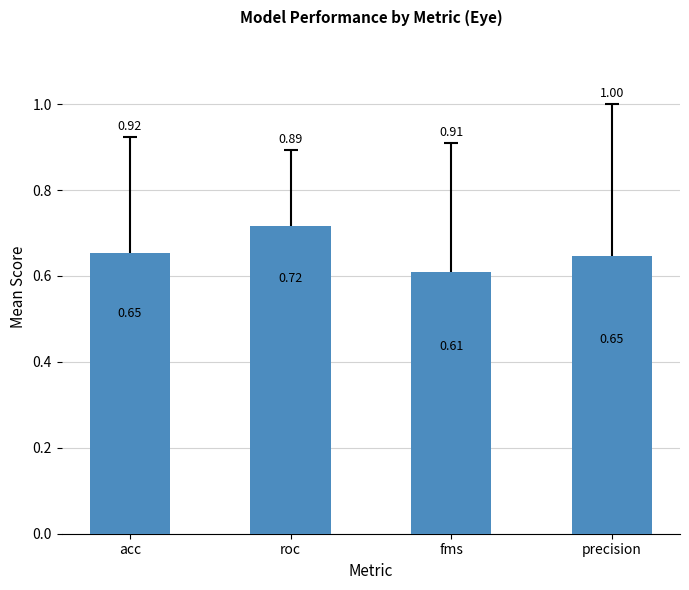

Is it true that the value at acc is 1.1?

False